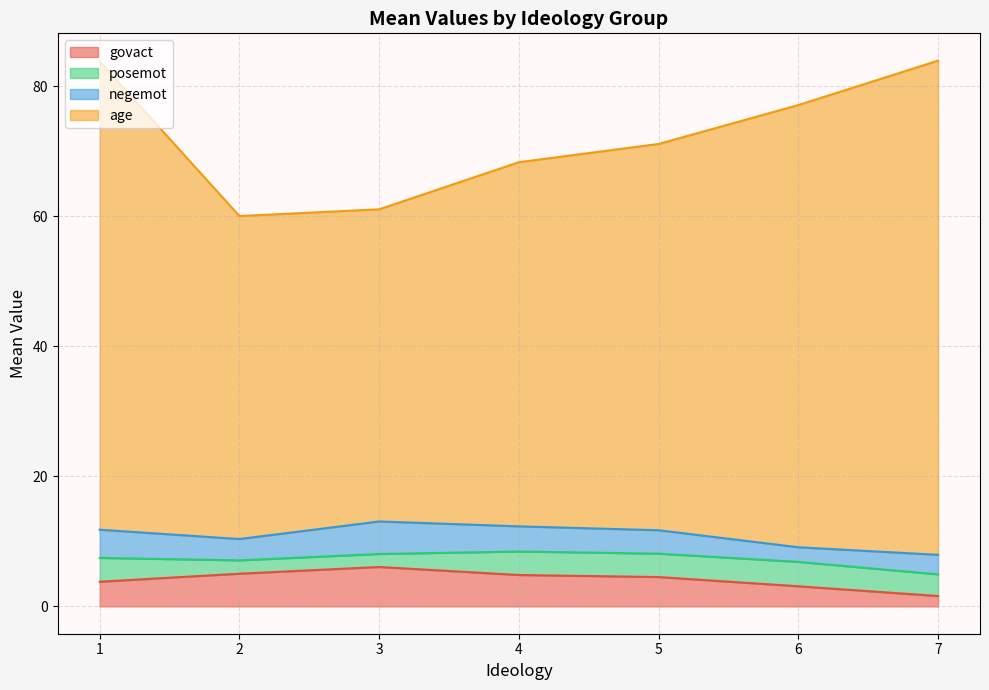

Which series has the widest spread of values?

age